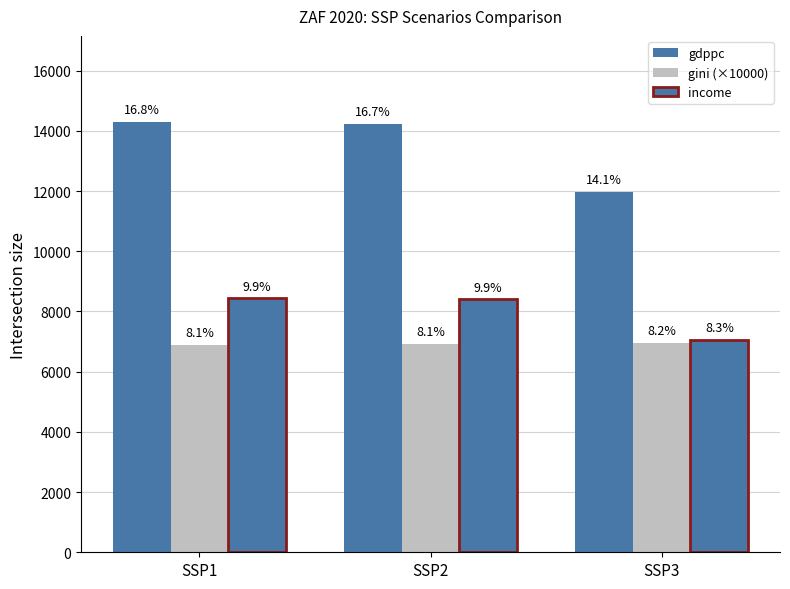

Are the bars horizontal?

No